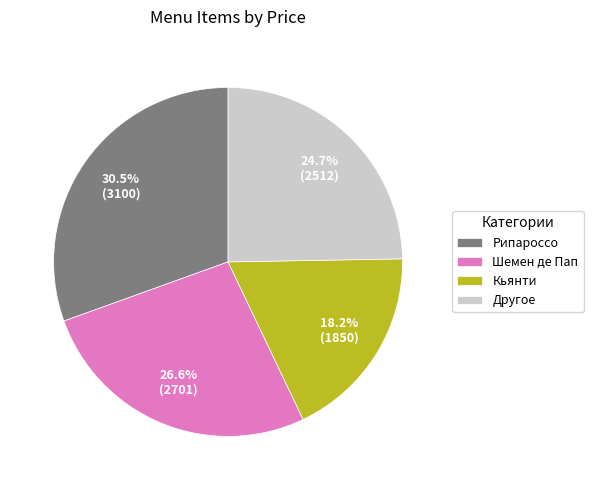

How much of the chart is everything except Шемен де Пап?

73.4%